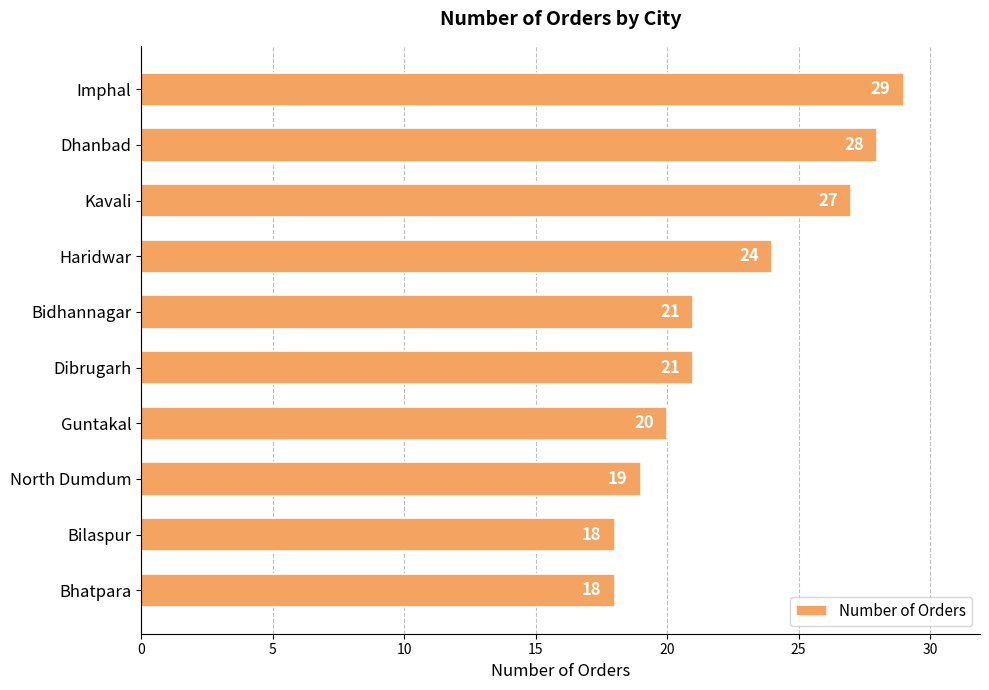

What is the label of the 1st bar from the bottom?

Bhatpara